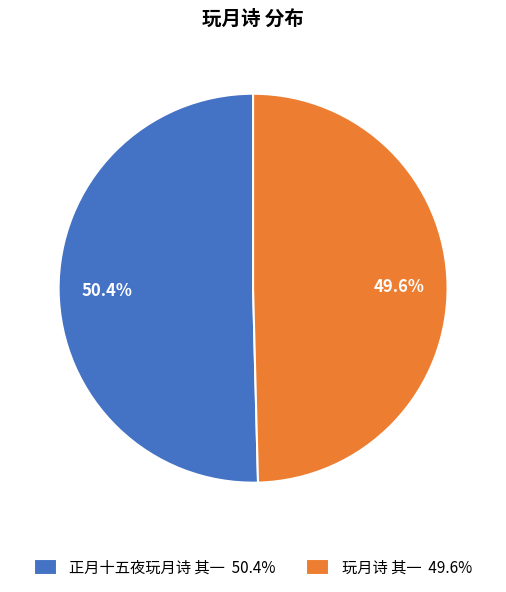

True or false: 玩月诗 其一 accounts for 43% of the total.

False